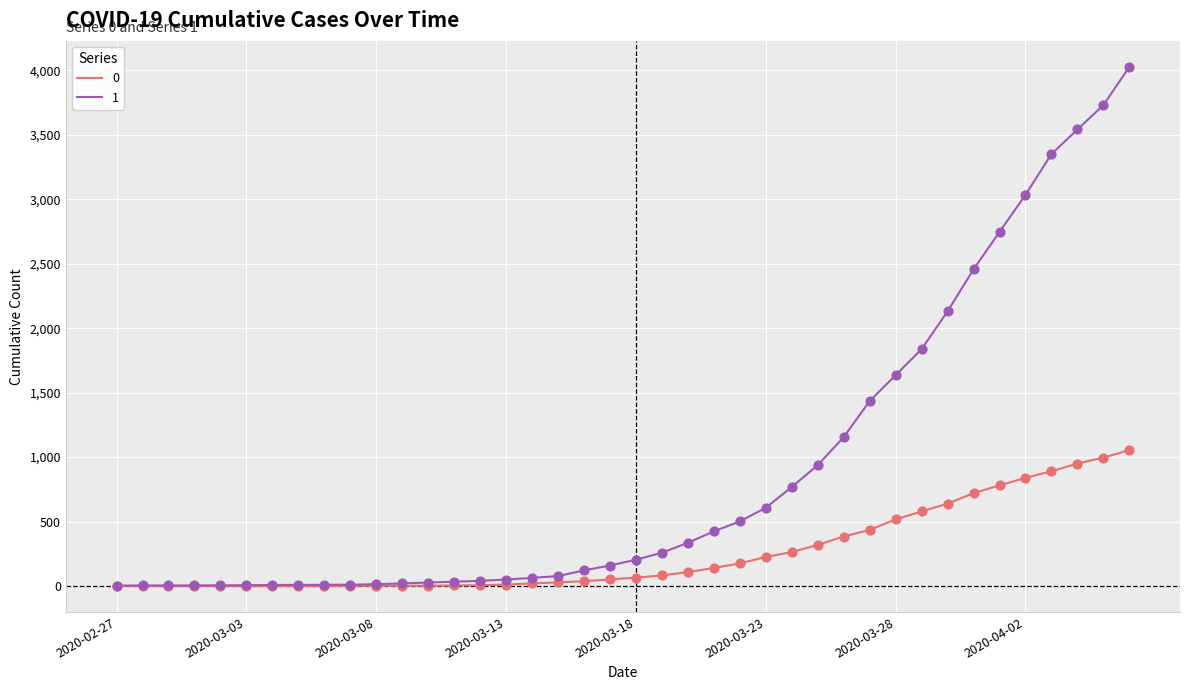

Which series has the largest total across all categories?

1